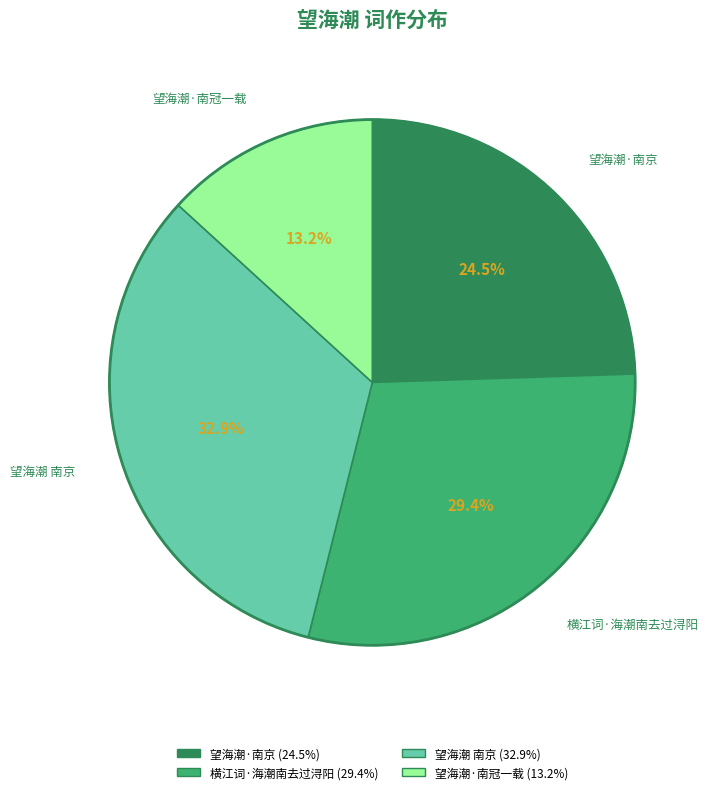

Which category has the biggest portion of the pie?

望海潮 南京